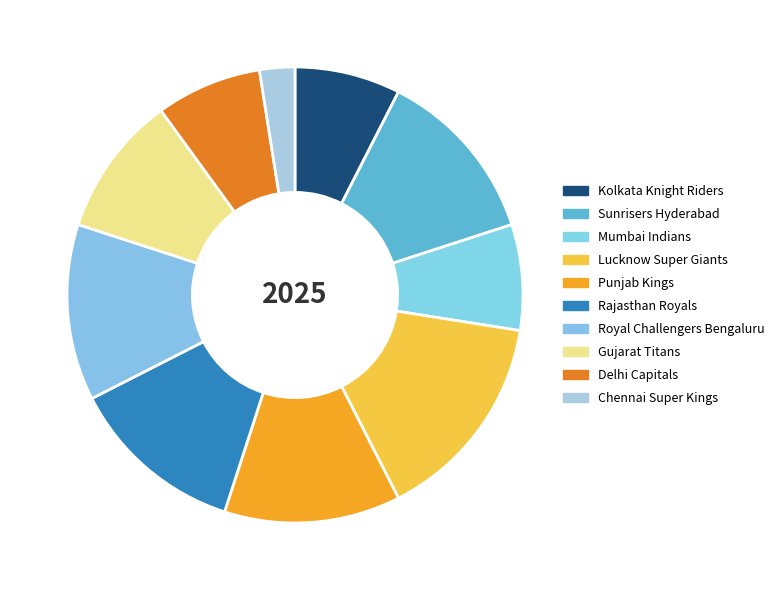

How many slices are in this pie chart?

10